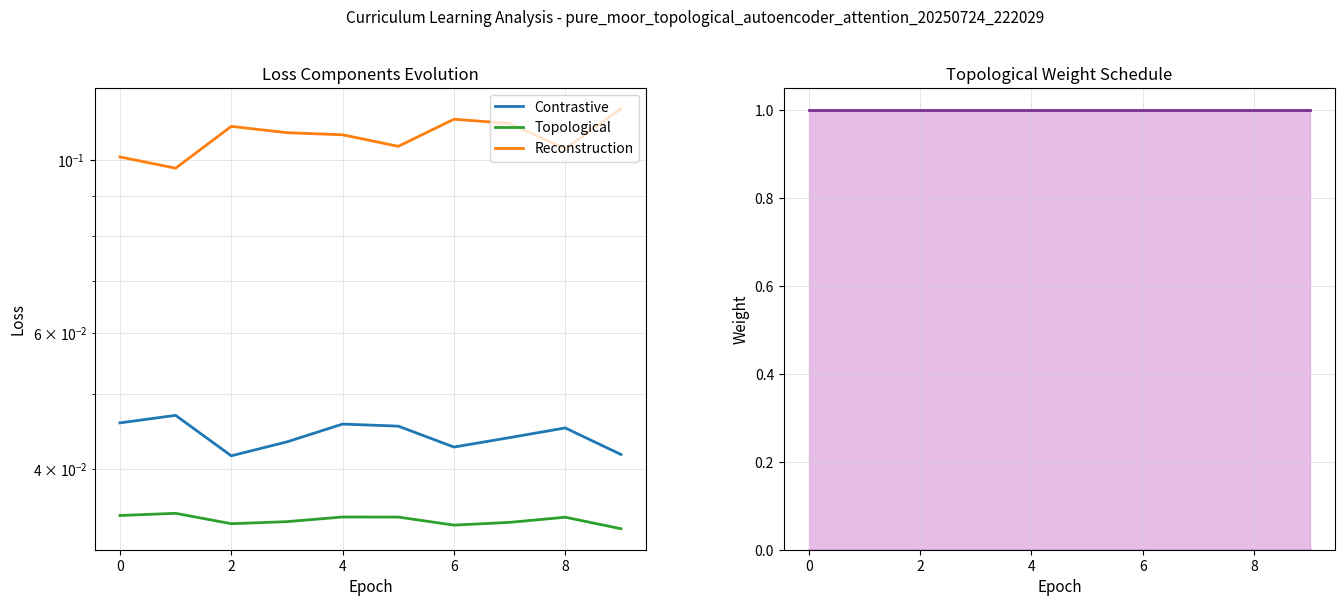

Reading left to right, extract all data points from this chart.

Contrastive: 0.0	0.0	0.0	0.0	0.0	0.0	0.0	0.0	0.0	0.0
Topological: 0.0	0.0	0.0	0.0	0.0	0.0	0.0	0.0	0.0	0.0
Reconstruction: 0.1	0.1	0.1	0.1	0.1	0.1	0.1	0.1	0.1	0.1
Topological Schedule: 1.0	1.0	1.0	1.0	1.0	1.0	1.0	1.0	1.0	1.0
Reconstruction Schedule: 0.0	0.0	0.0	0.0	0.0	0.0	0.0	0.0	0.0	0.0